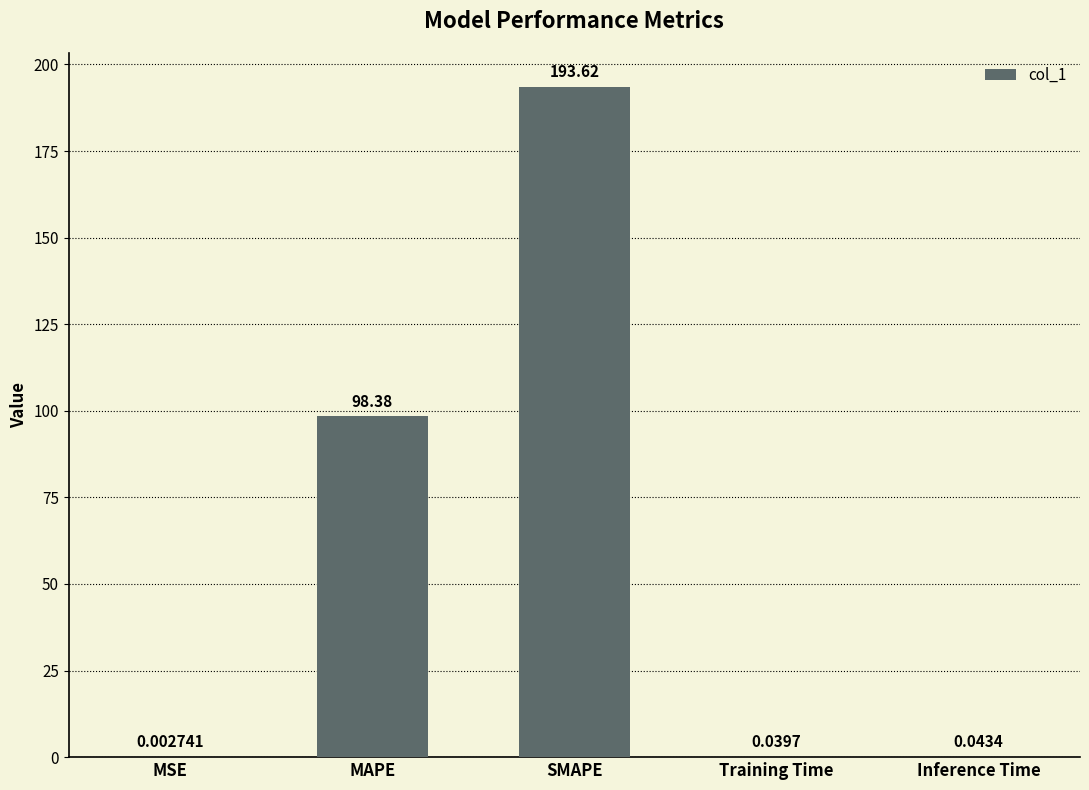

What is the sum of the values at SMAPE and MAPE?

292.0